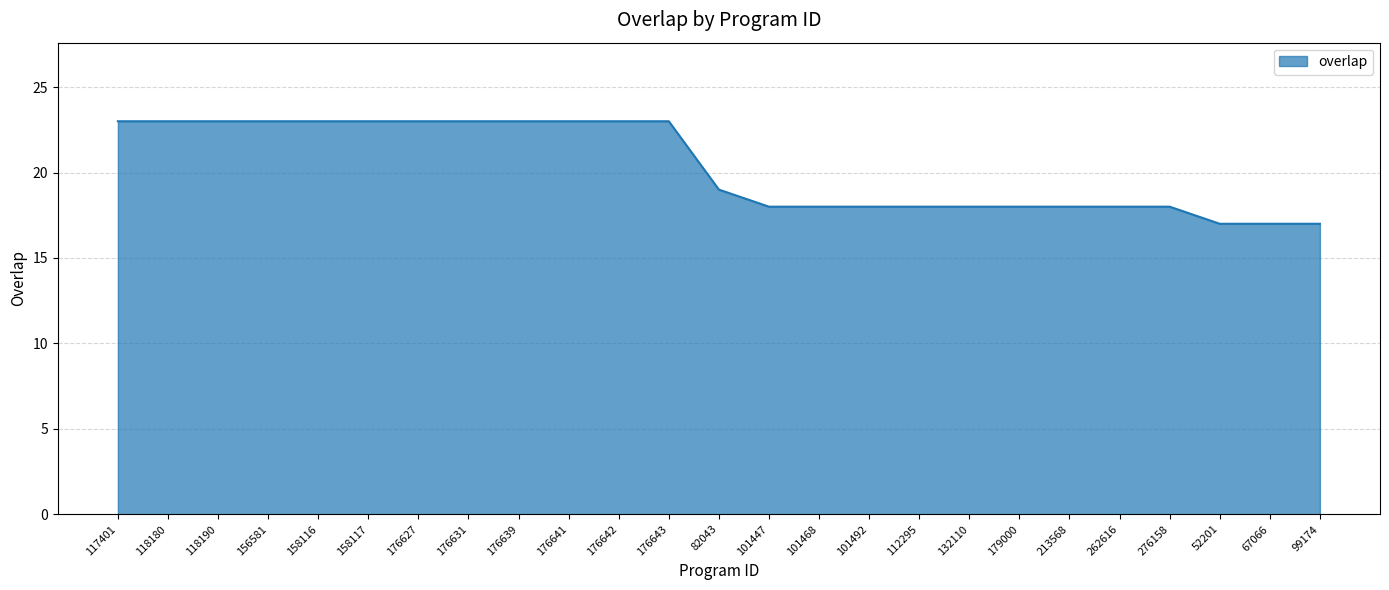

What is the average value?

20